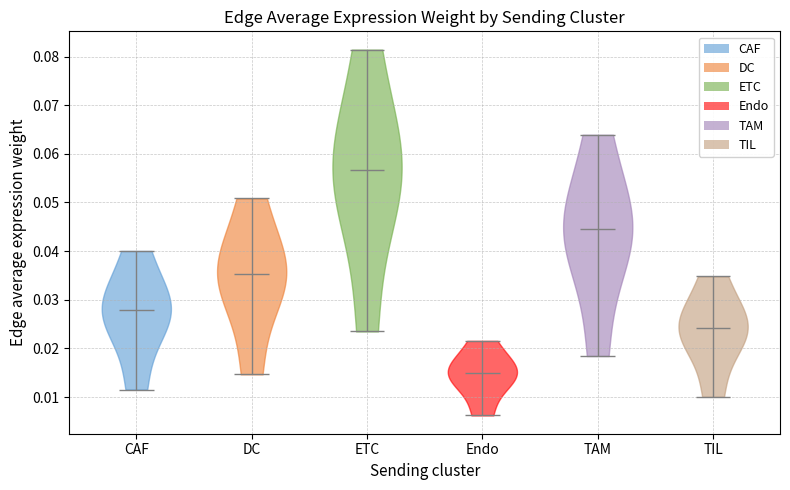

Reading left to right, read every violin against the y-axis: where its median line is, and the lowest and highest points it reaches. The values are not printed on the chart, so give them approximately, as read against the axis.

CAF: median line 0.028, lowest point 0.012, highest point 0.040
DC: median line 0.035, lowest point 0.015, highest point 0.051
ETC: median line 0.057, lowest point 0.023, highest point 0.081
Endo: median line 0.015, lowest point 0.006, highest point 0.022
TAM: median line 0.044, lowest point 0.018, highest point 0.064
TIL: median line 0.024, lowest point 0.010, highest point 0.035